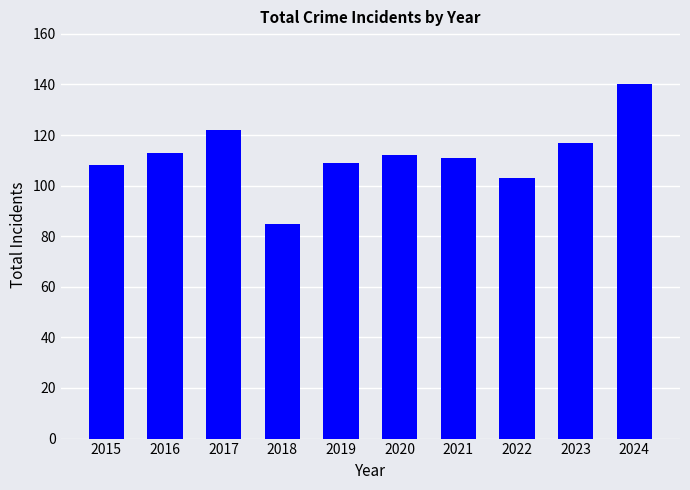

True or false: the data shows 28 at 2019.

False